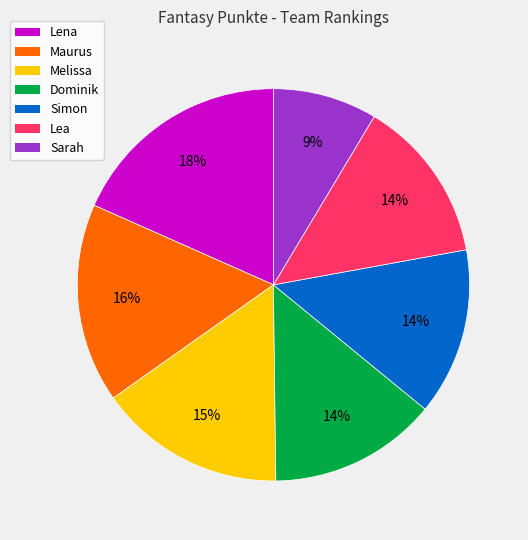

Count the number of slices in the pie.

7